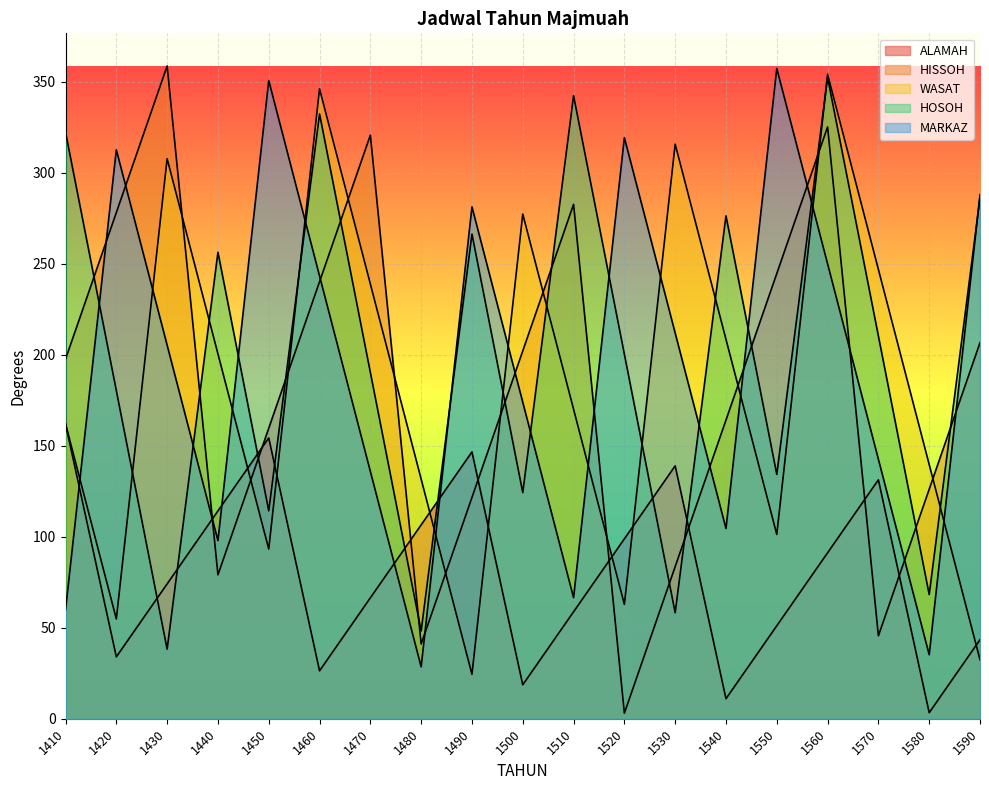

Where is the first local maximum for HISSOH?

1430